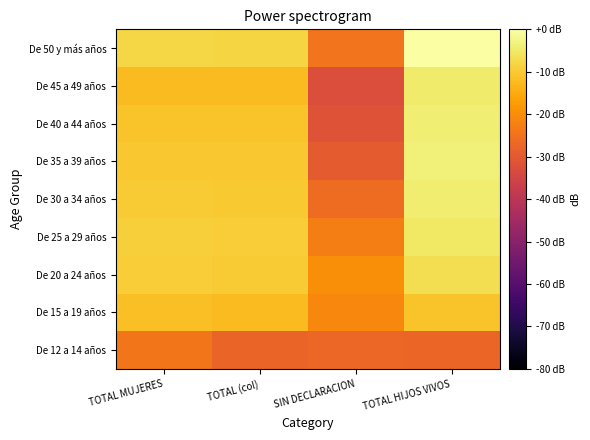

What is the minimum value shown in the chart?

-32.8